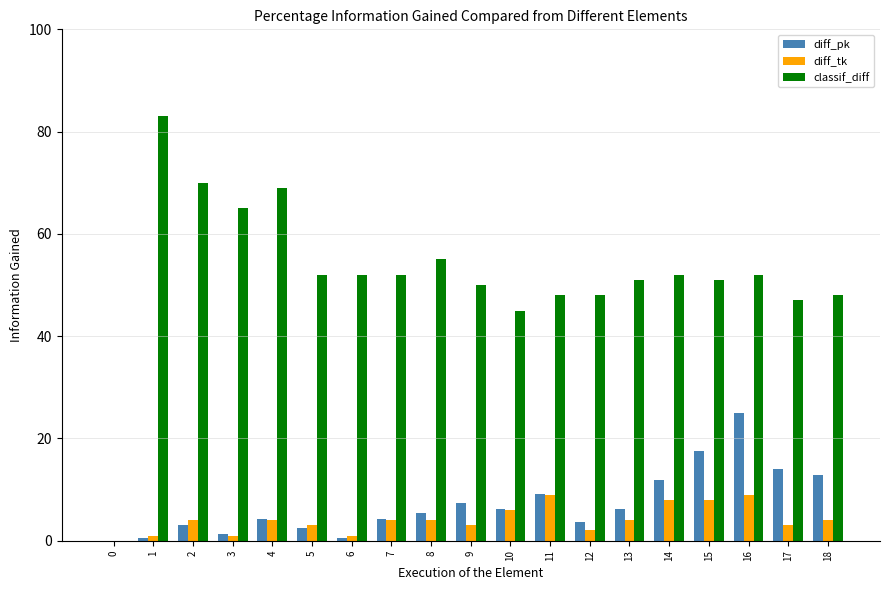

Reading left to right, transcribe all the data shown in this chart.

diff_pk: 0=0.0	1=0.6	2=3.1	3=1.2	4=4.3	5=2.5	6=0.6	7=4.3	8=5.5	9=7.4	10=6.1	11=9.2	12=3.7	13=6.1	14=11.9	15=17.5	16=25.0	17=14.0	18=12.9
diff_tk: 0=0.0	1=1.0	2=4.0	3=1.0	4=4.0	5=3.0	6=1.0	7=4.0	8=4.0	9=3.0	10=6.0	11=9.0	12=2.0	13=4.0	14=8.0	15=8.0	16=9.0	17=3.0	18=4.0
classif_diff: 0=0.0	1=83.0	2=70.0	3=65.0	4=69.0	5=52.0	6=52.0	7=52.0	8=55.0	9=50.0	10=45.0	11=48.0	12=48.0	13=51.0	14=52.0	15=51.0	16=52.0	17=47.0	18=48.0